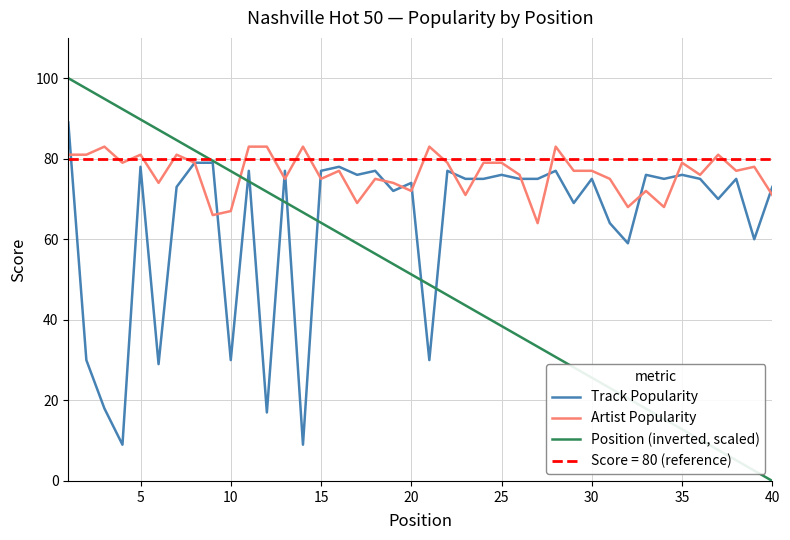

What is the minimum value for Track Popularity?

9.0